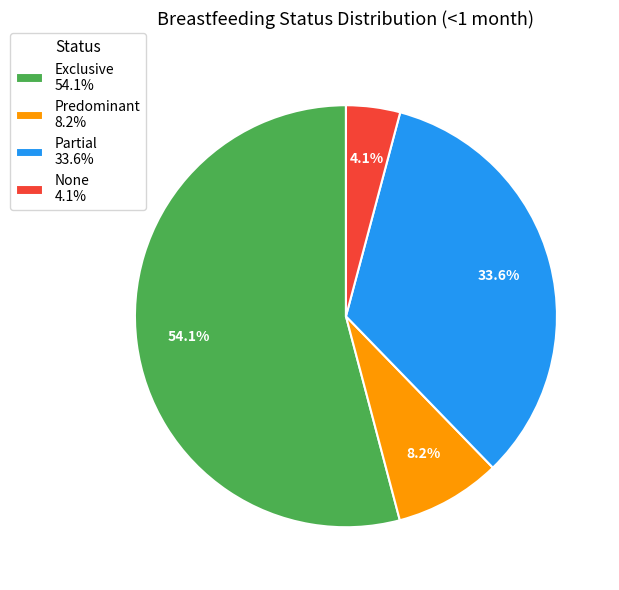

Which has a higher value, None or Partial?

Partial